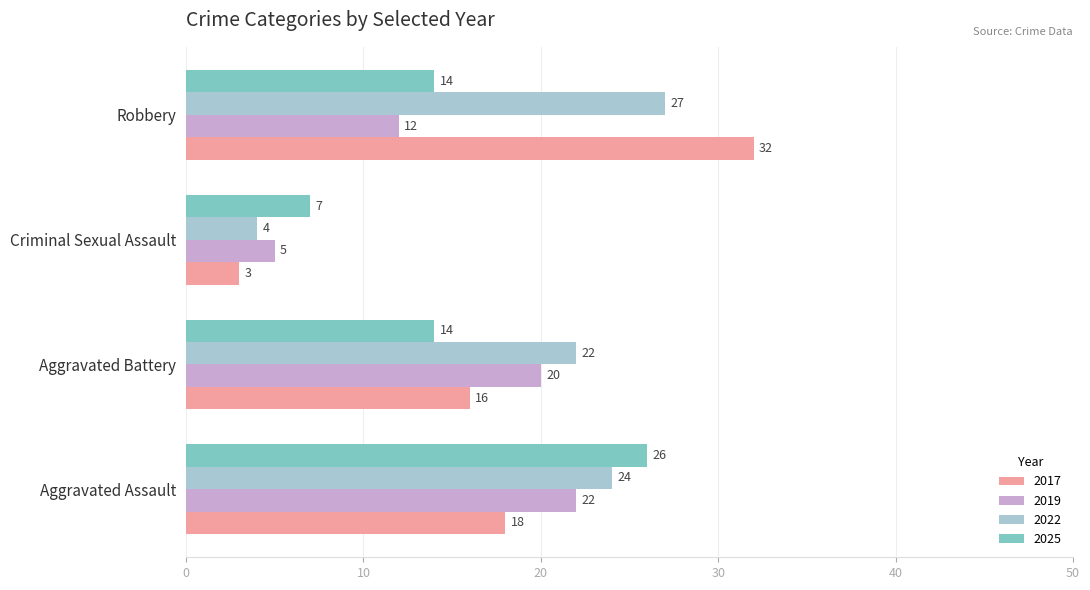

At how many categories does at least one series exceed 13?

3